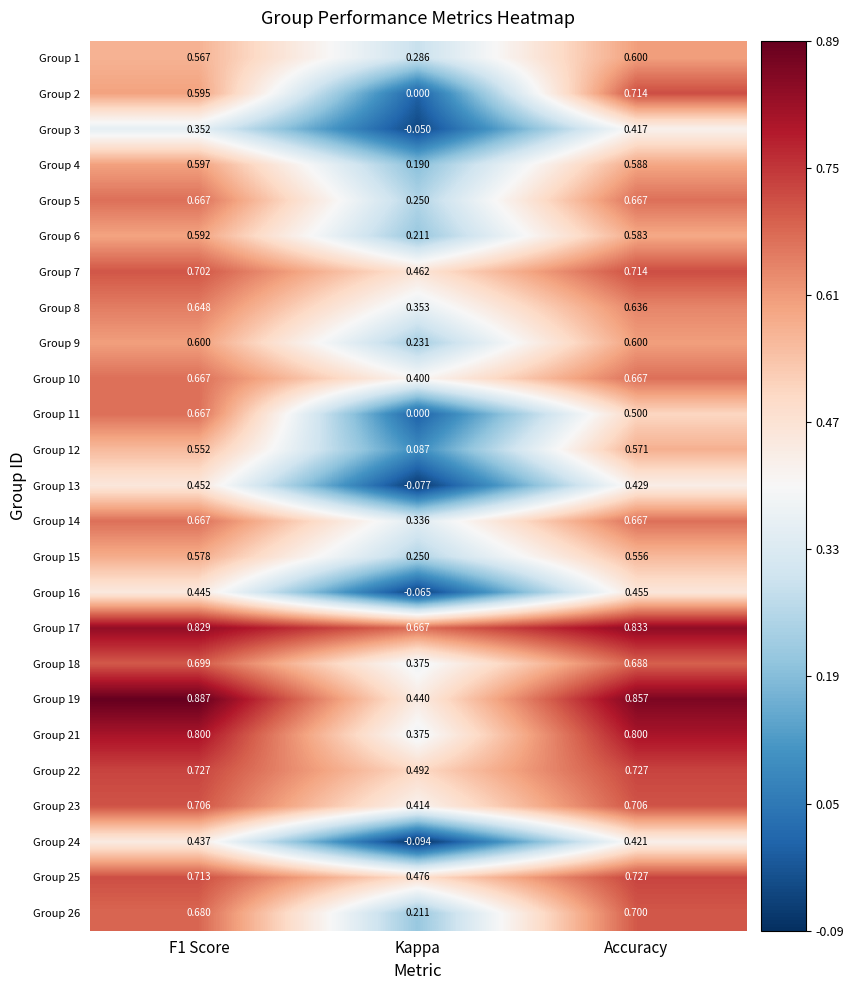

At which label is Group 2 closest to 0?

Kappa